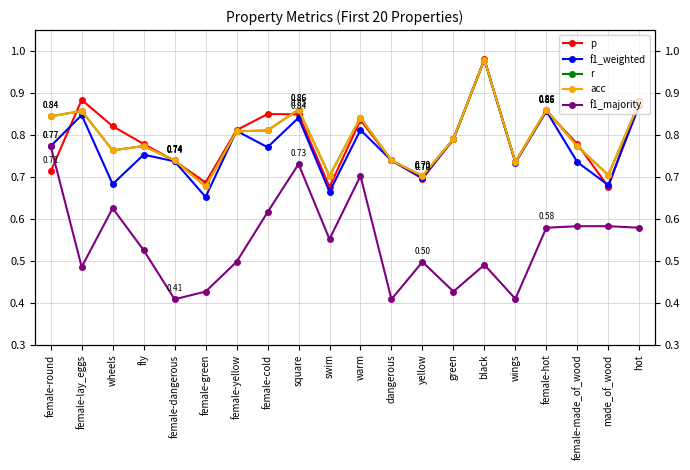

Reading left to right, transcribe all the data shown in this chart.

p: 0.7	0.9	0.8	0.8	0.7	0.7	0.8	0.8	0.8	0.7	0.8	0.7	0.7	0.8	1.0	0.7	0.9	0.8	0.7	0.9
f1_weighted: 0.8	0.8	0.7	0.8	0.7	0.7	0.8	0.8	0.8	0.7	0.8	0.7	0.7	0.8	1.0	0.7	0.9	0.7	0.7	0.9
r: 0.8	0.9	0.8	0.8	0.7	0.7	0.8	0.8	0.9	0.7	0.8	0.7	0.7	0.8	1.0	0.7	0.9	0.8	0.7	0.9
acc: 0.8	0.9	0.8	0.8	0.7	0.7	0.8	0.8	0.9	0.7	0.8	0.7	0.7	0.8	1.0	0.7	0.9	0.8	0.7	0.9
f1_majority: 0.8	0.5	0.6	0.5	0.4	0.4	0.5	0.6	0.7	0.6	0.7	0.4	0.5	0.4	0.5	0.4	0.6	0.6	0.6	0.6